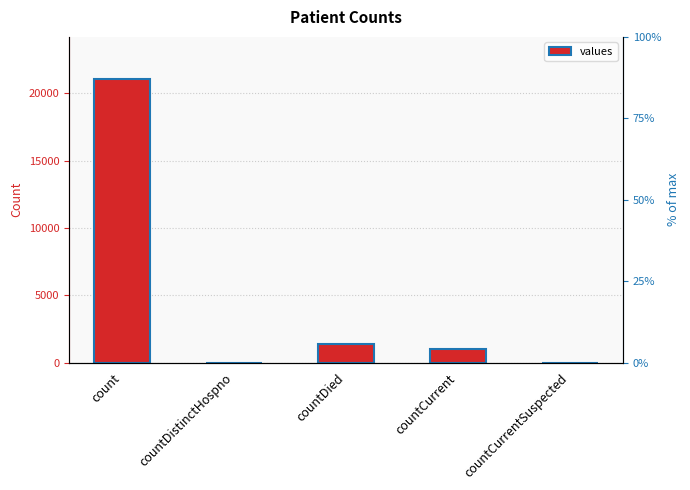

The chart shows a value of 21050 at count. True or false?

True